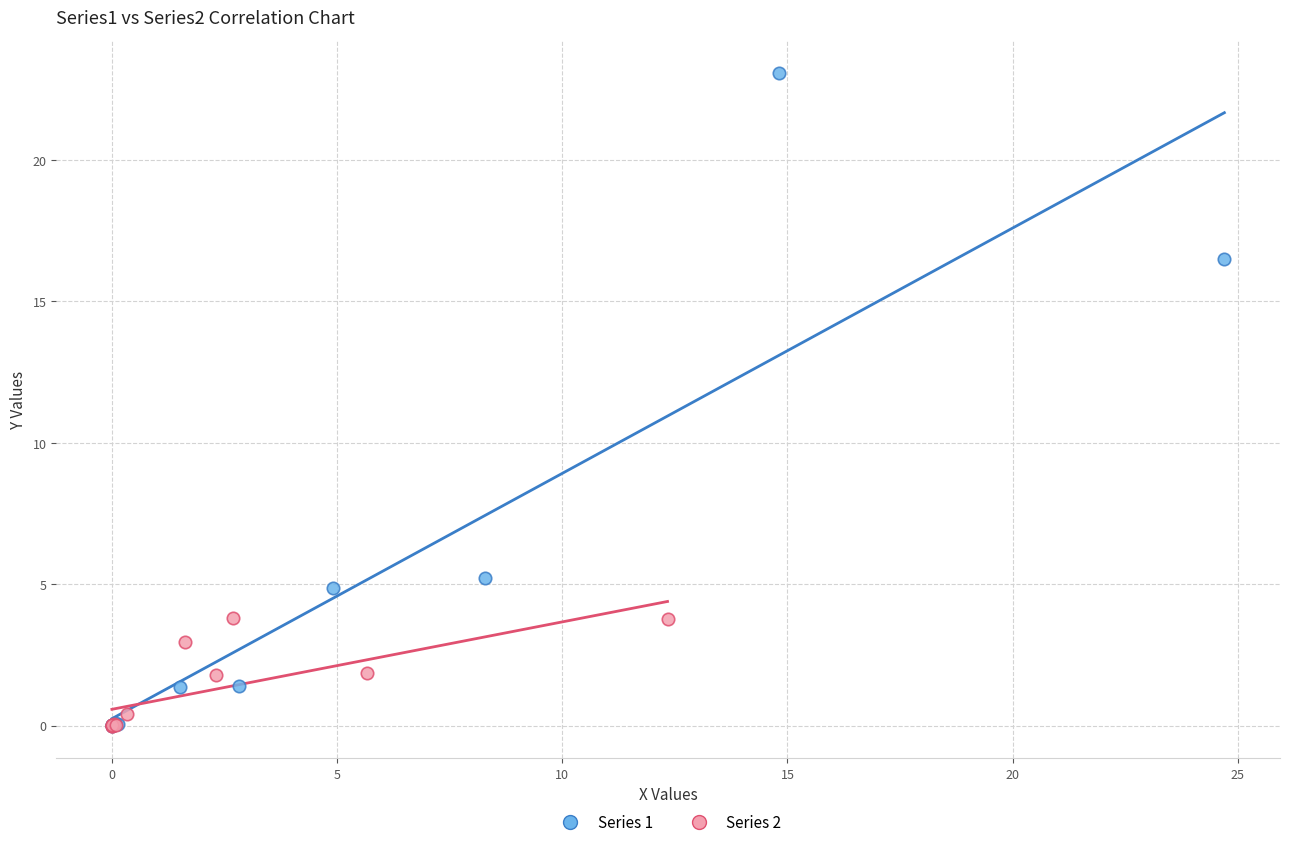

Which series reaches the maximum Y coordinate?

Series 1